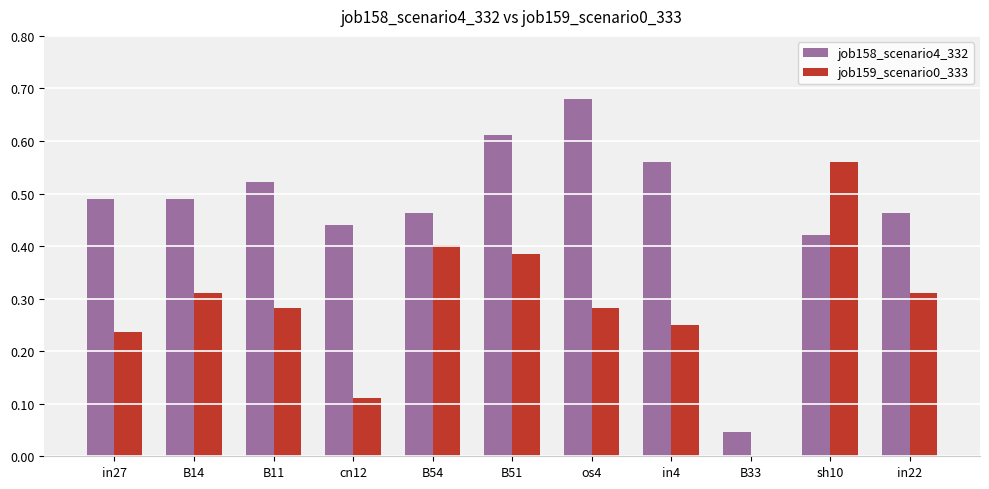

The value of job158_scenario4_332 at B33 is 0.0. True or false?

True